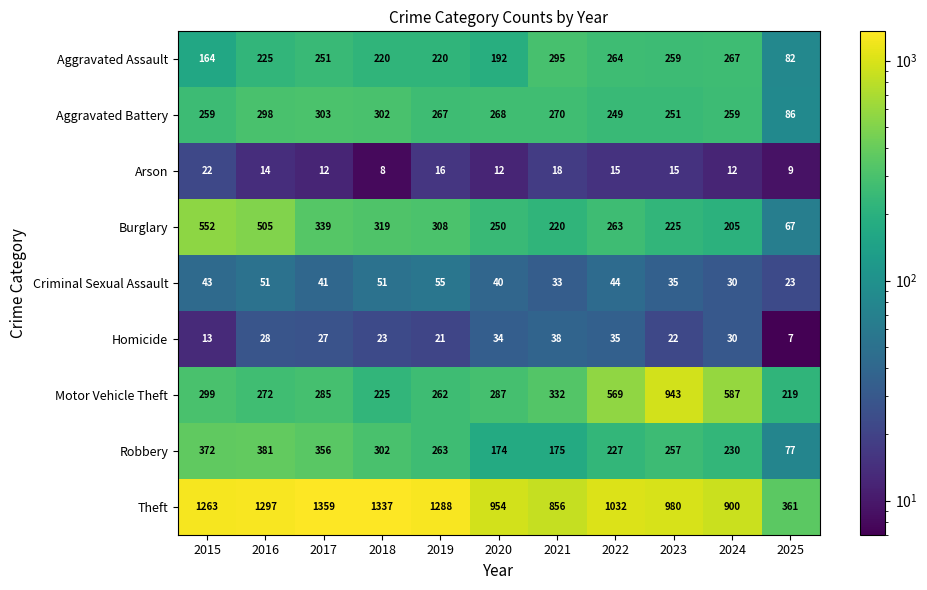

What is the difference between the maximum and minimum values in the Criminal Sexual Assault series?

32